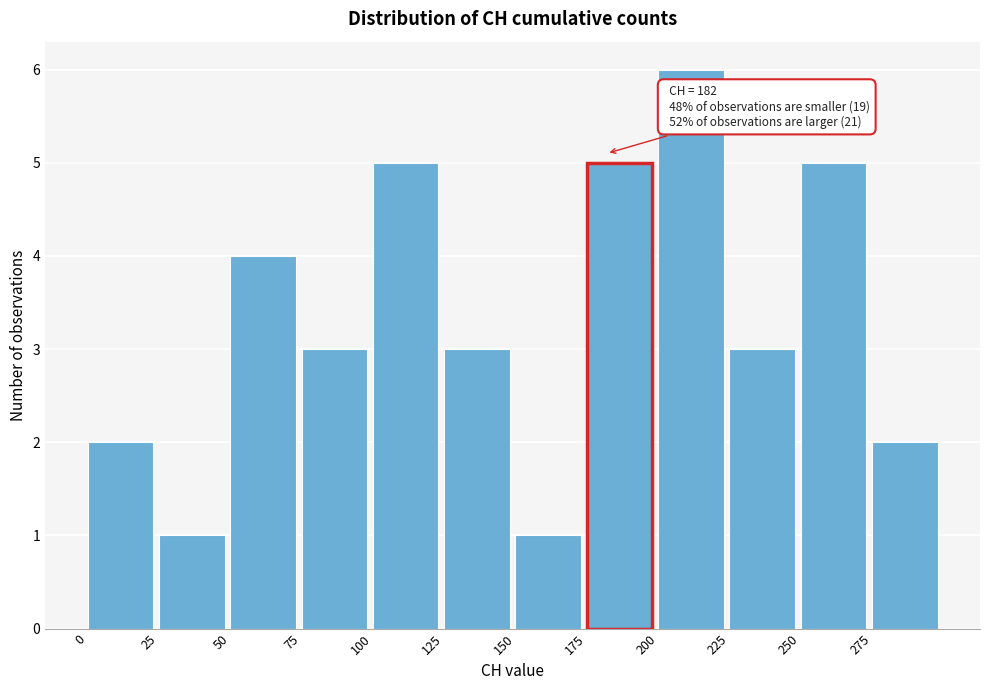

Over which range of the x-axis is the bar tallest?

200 to 225